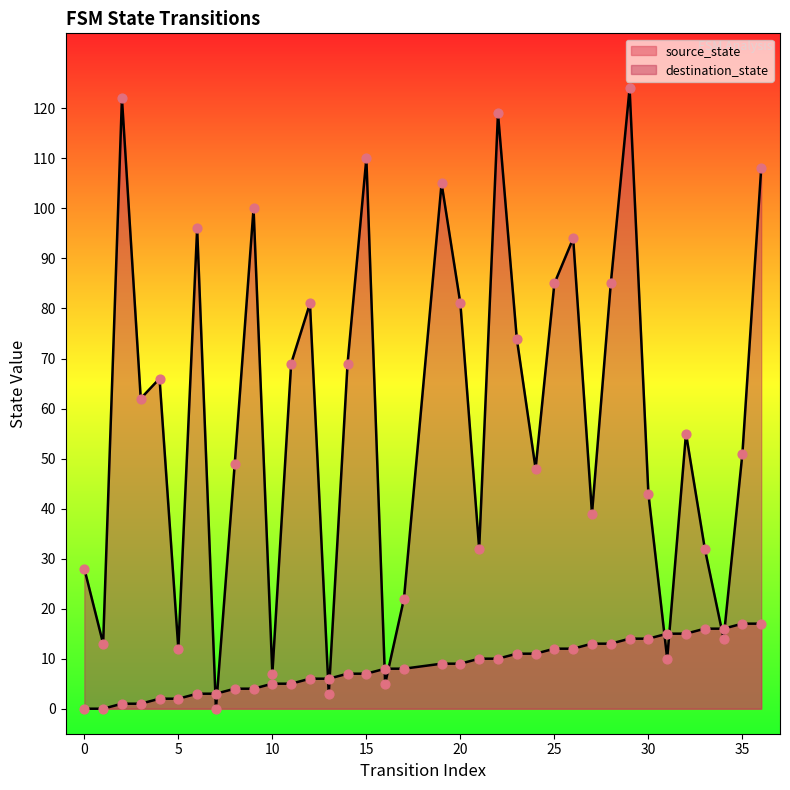

Which series contains the highest Y value?

destination_state